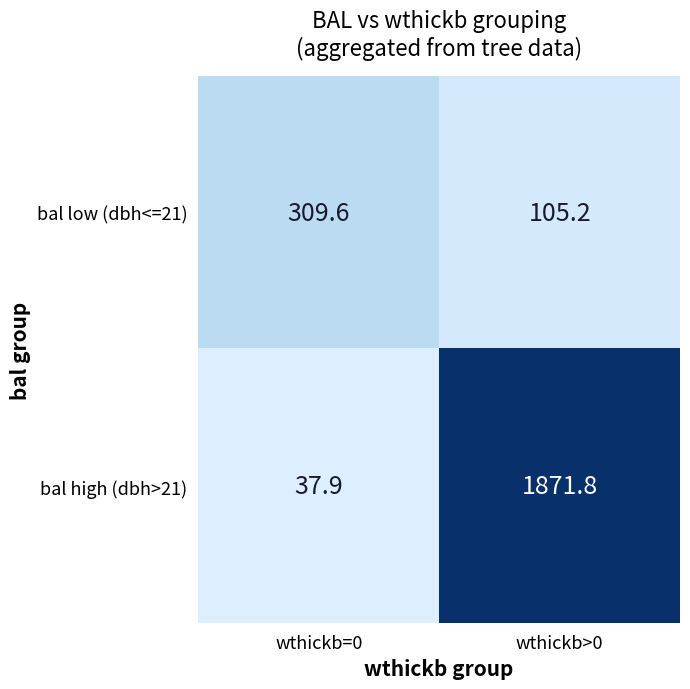

At which label is bal low (dbh<=21) closest to 207?

wthickb>0